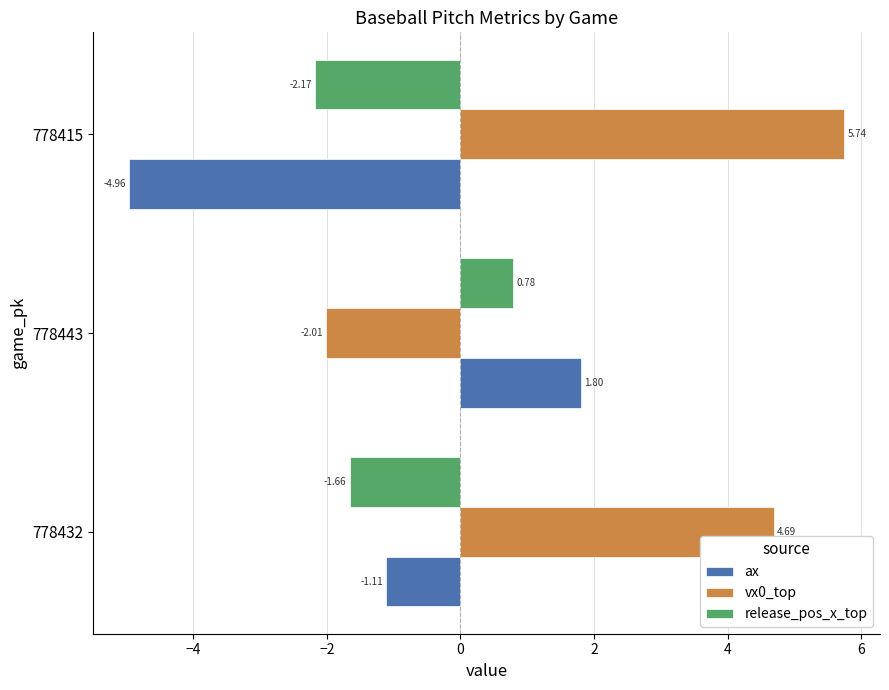

How many data points in vx0_top are above 4?

2